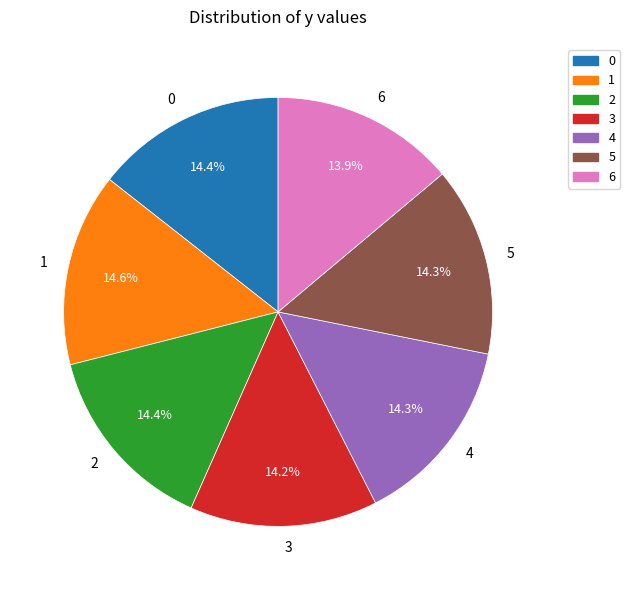

What is the ratio of the value at 4 to the value at 3?

1.0